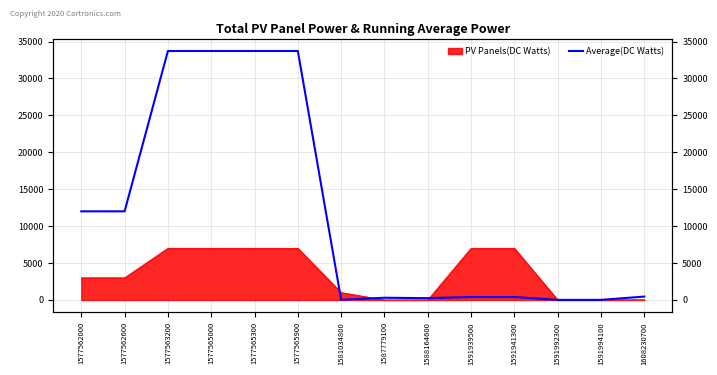

What is the difference between the second highest and second lowest values?

33702